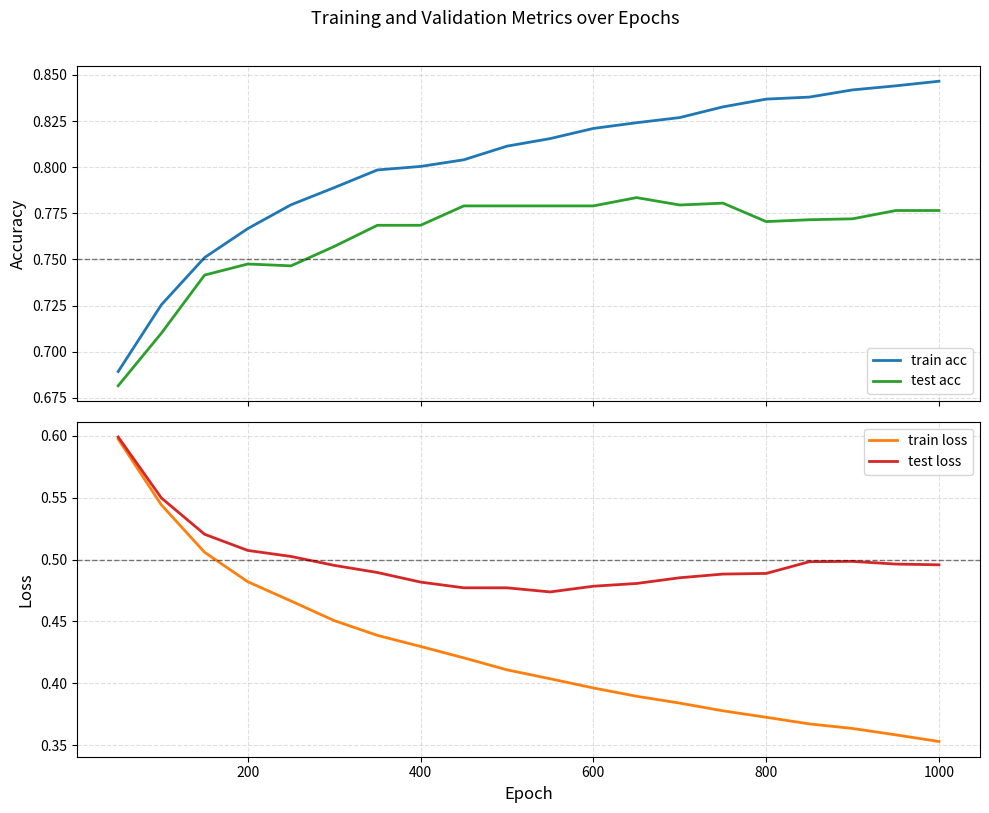

What is the difference between the maximum and second lowest values in the train acc series?

0.1